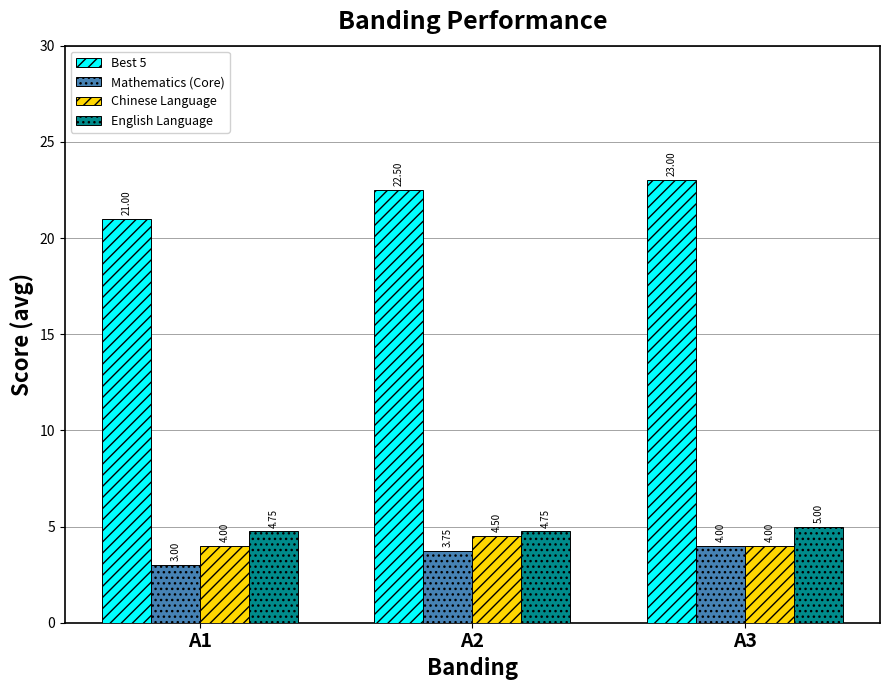

What is the total value across all series at A2?

35.5